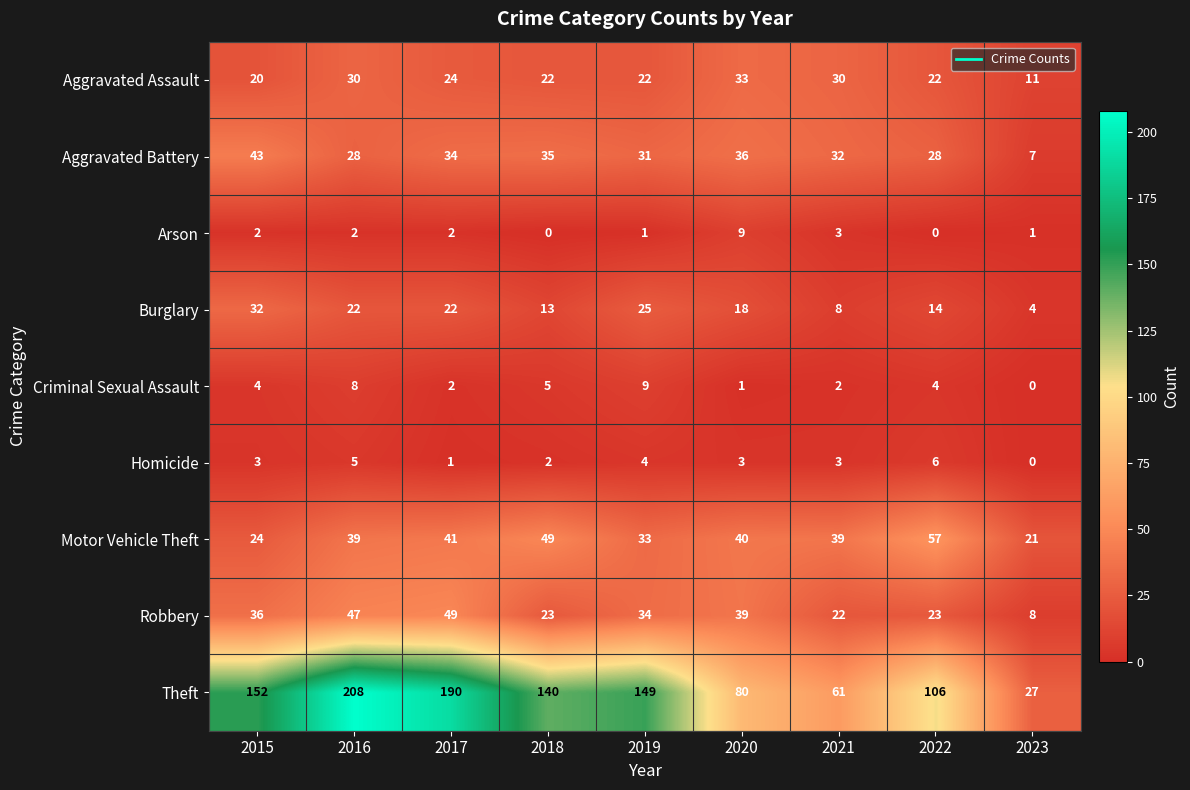

What is the sum of the Burglary values at 2019 and 2023?

29